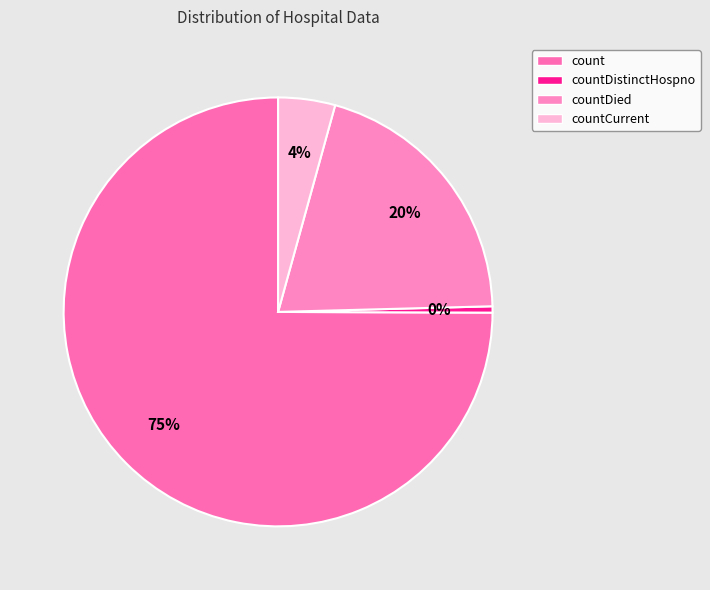

Count the number of slices in the pie.

4